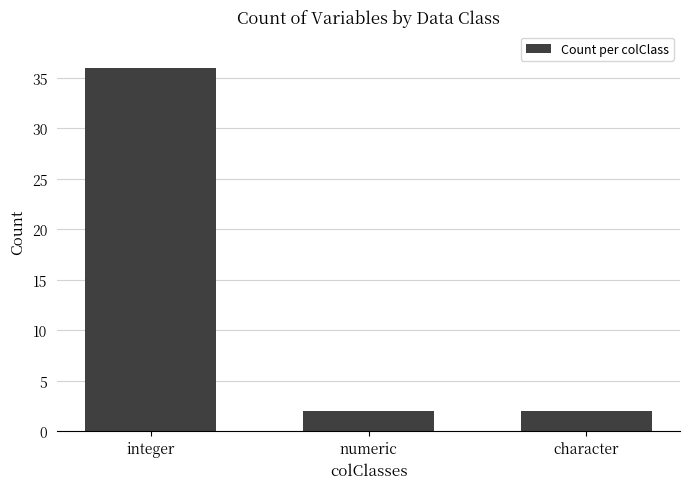

What is the label of the 3rd bar from the right?

integer